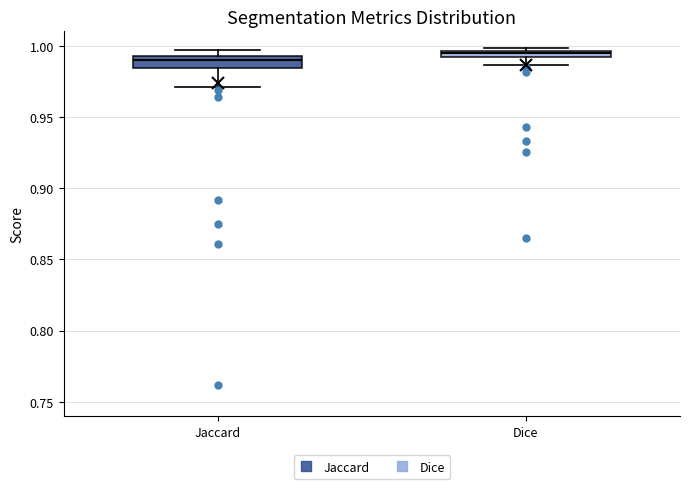

Where is the upper edge of the box for Jaccard on the y-axis? The values are not printed on the chart, so give them approximately, as read against the axis.

0.995